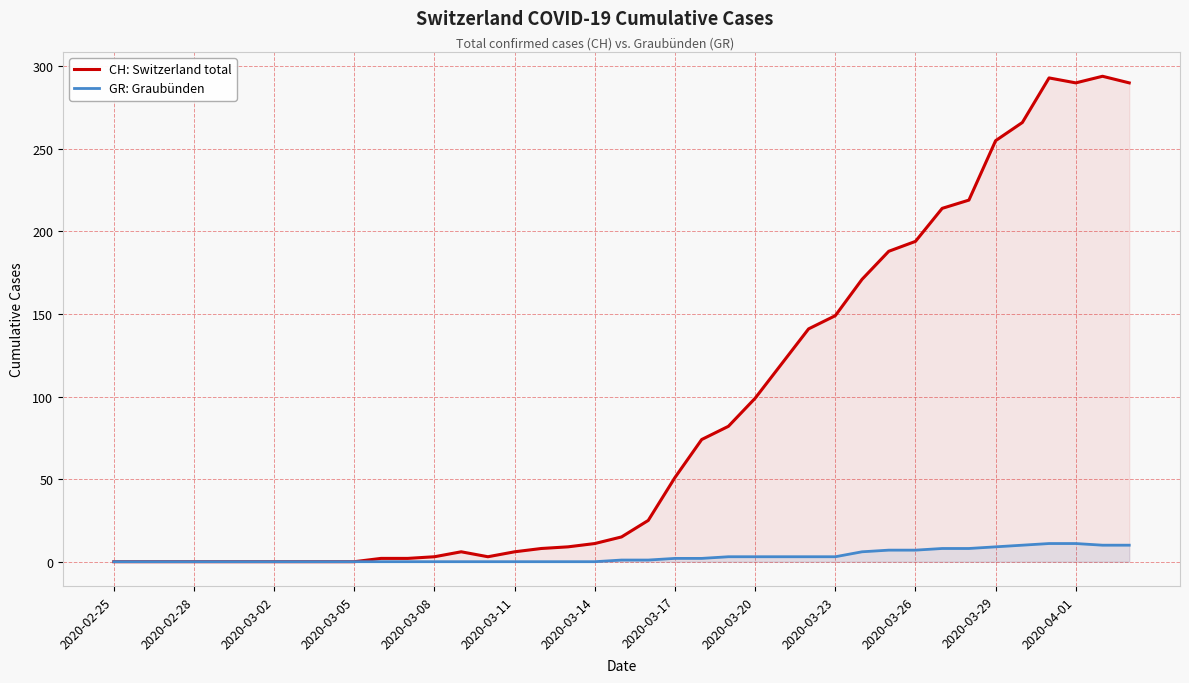

Rank the series by their average value, from lowest to highest.

GR: Graubünden, CH: Switzerland total